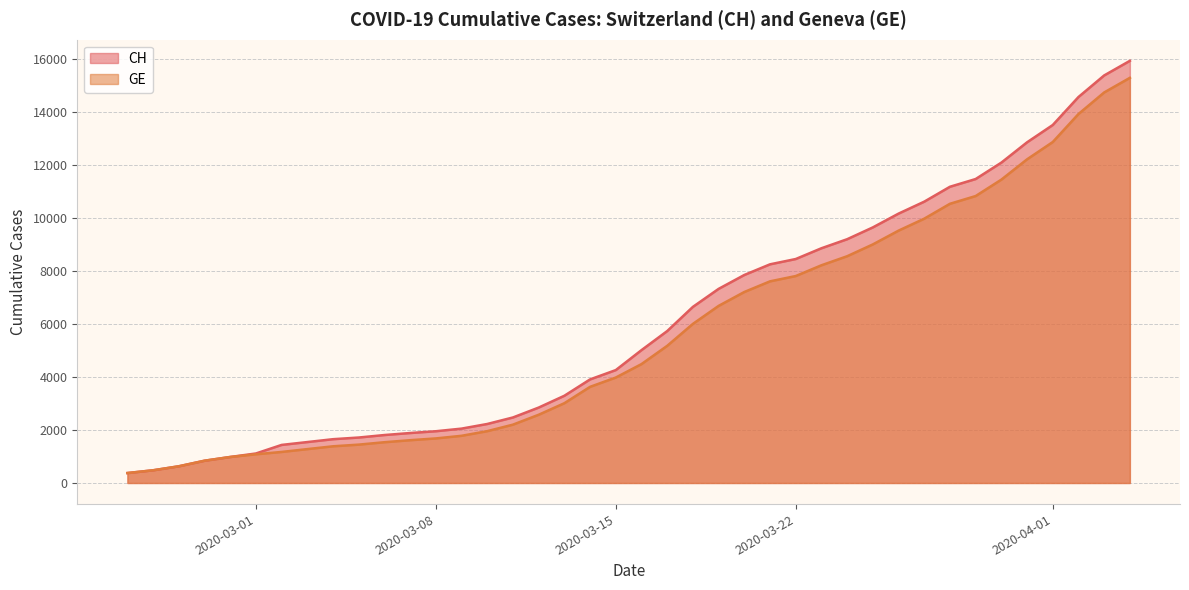

What is the minimum value for GE?

375